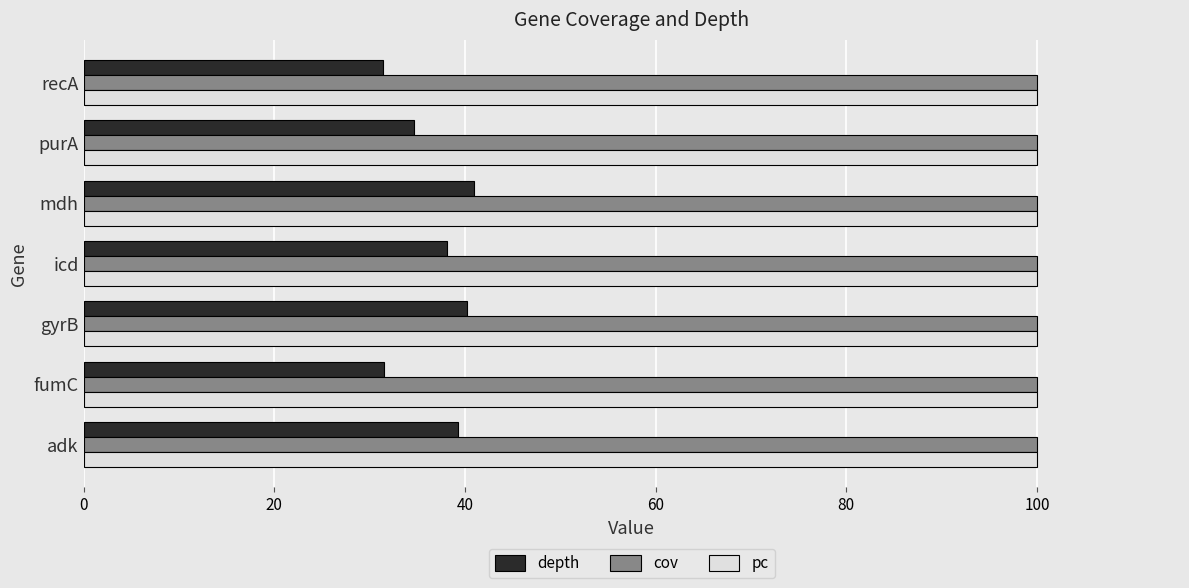

What is the difference between the highest and lowest values at fumC?

68.5